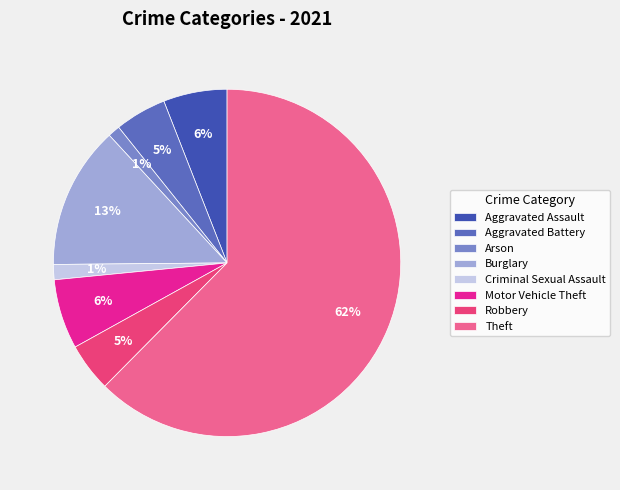

Which slice is the largest?

Theft